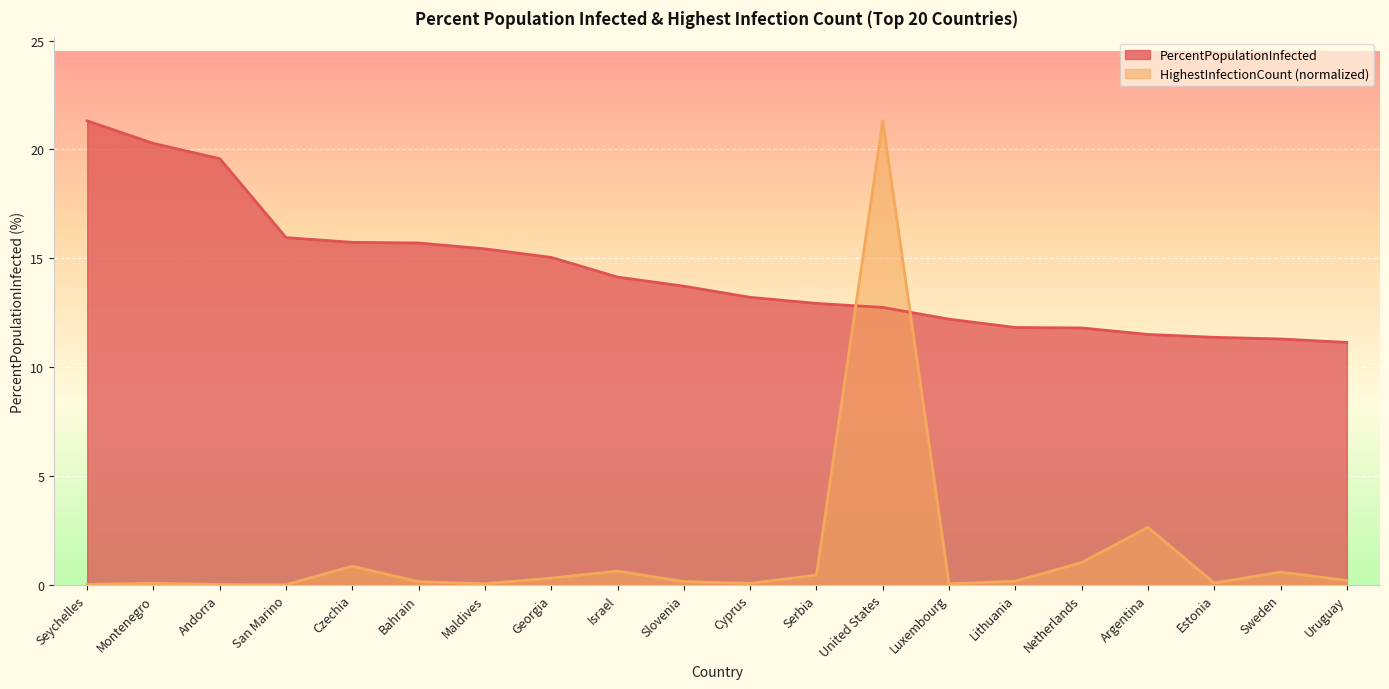

What is the difference between the PercentPopulationInfected values at Israel and Serbia?

1.2